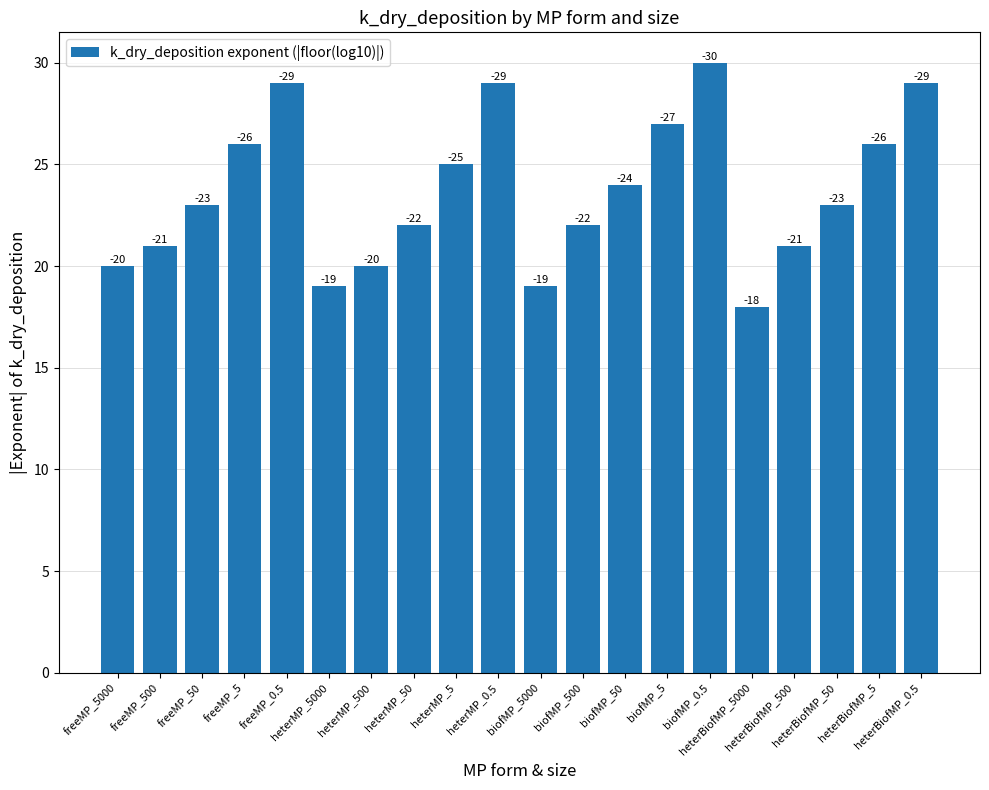

Rank the categories by value from lowest to highest.

heterBiofMP_5000, heterMP_5000, biofMP_5000, freeMP_5000, heterMP_500, freeMP_500, heterBiofMP_500, heterMP_50, biofMP_500, freeMP_50, heterBiofMP_50, biofMP_50, heterMP_5, freeMP_5, heterBiofMP_5, biofMP_5, freeMP_0.5, heterMP_0.5, heterBiofMP_0.5, biofMP_0.5